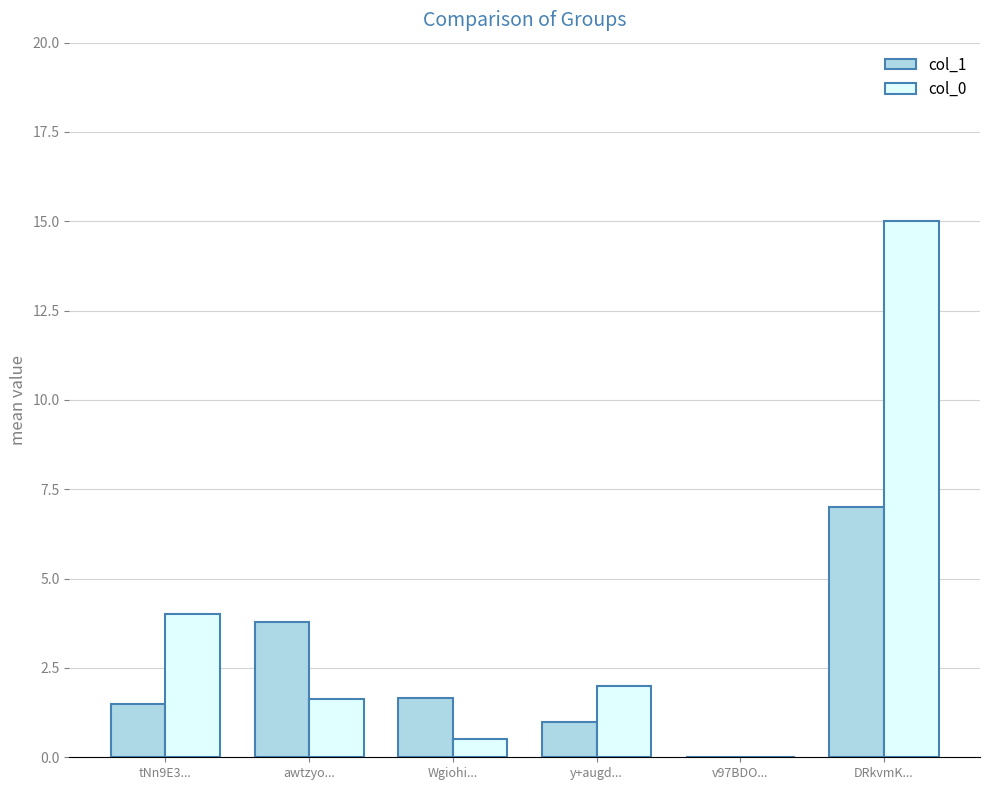

At which category is the sum across all series the highest?

DRkvmK...